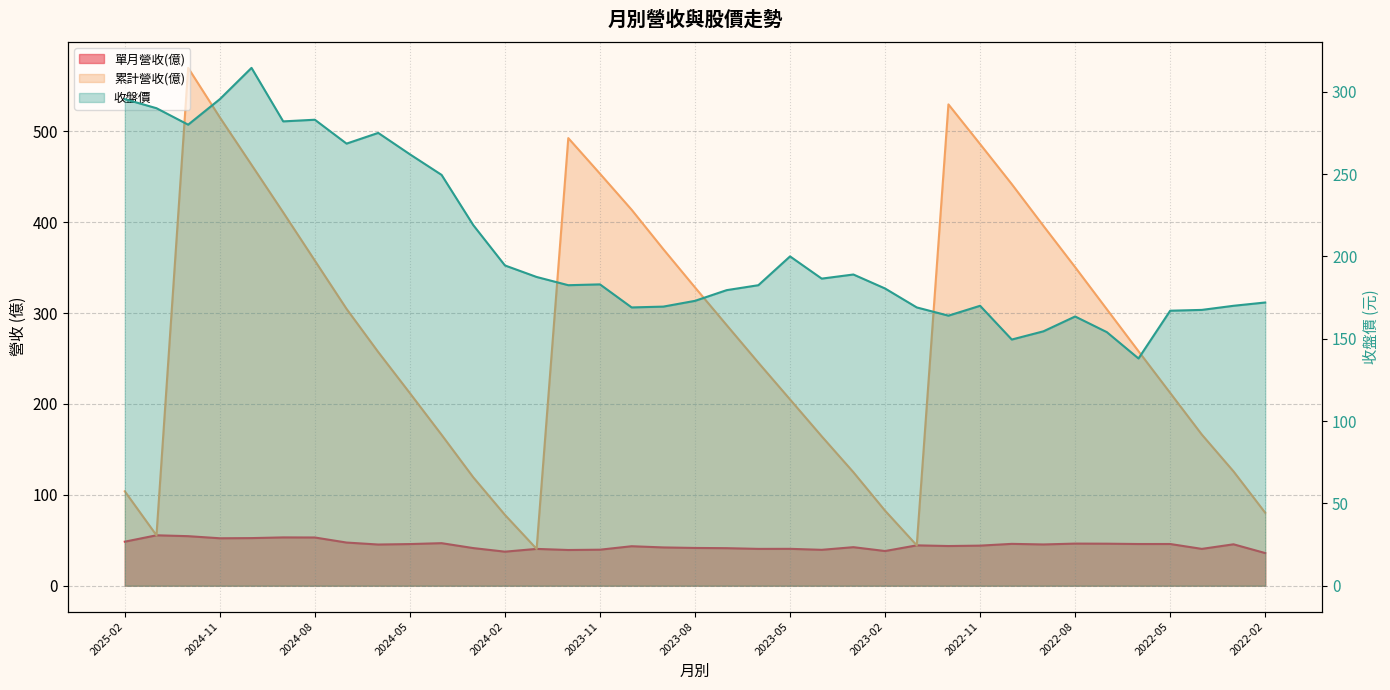

The value of 收盤價 at 2022-09 is 234.1. True or false?

False